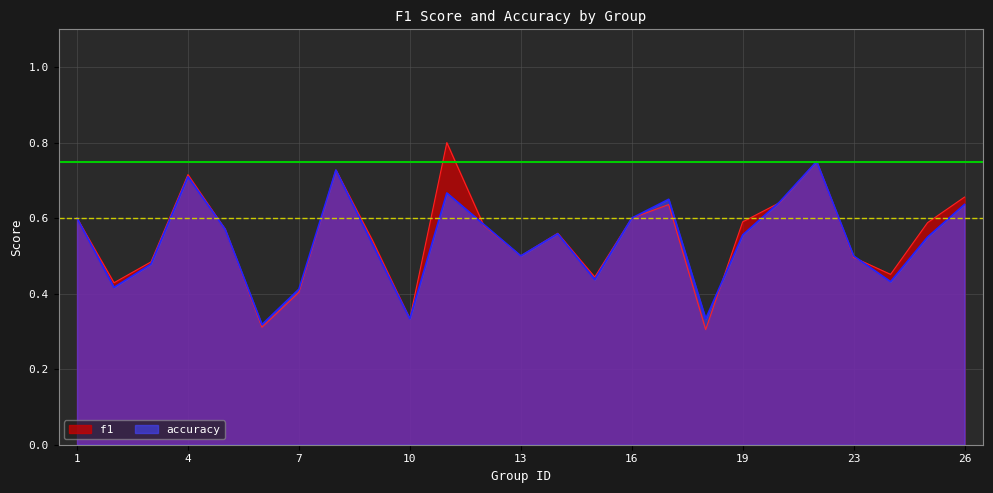

True or false: accuracy and f1 intersect in this chart.

True